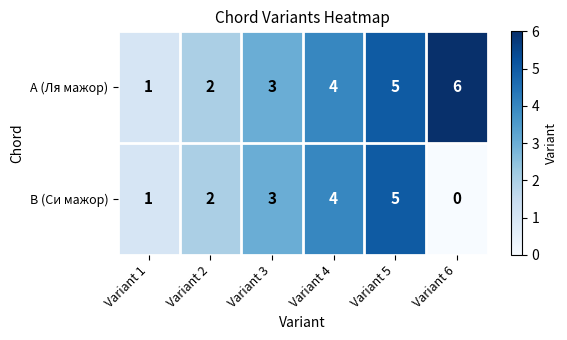

Is it true that B (Си мажор) equals 2 at Variant 2?

True